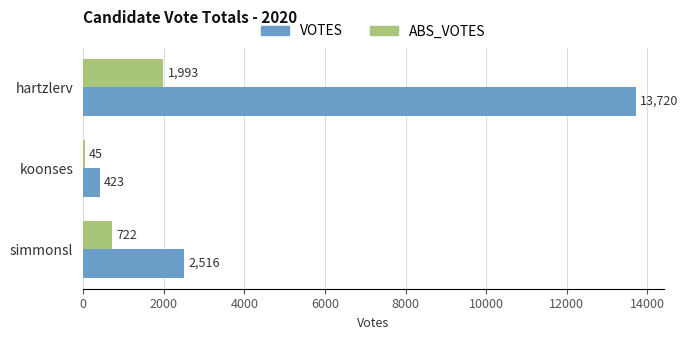

What is the difference between the maximum and second lowest values in the ABS_VOTES series?

1271